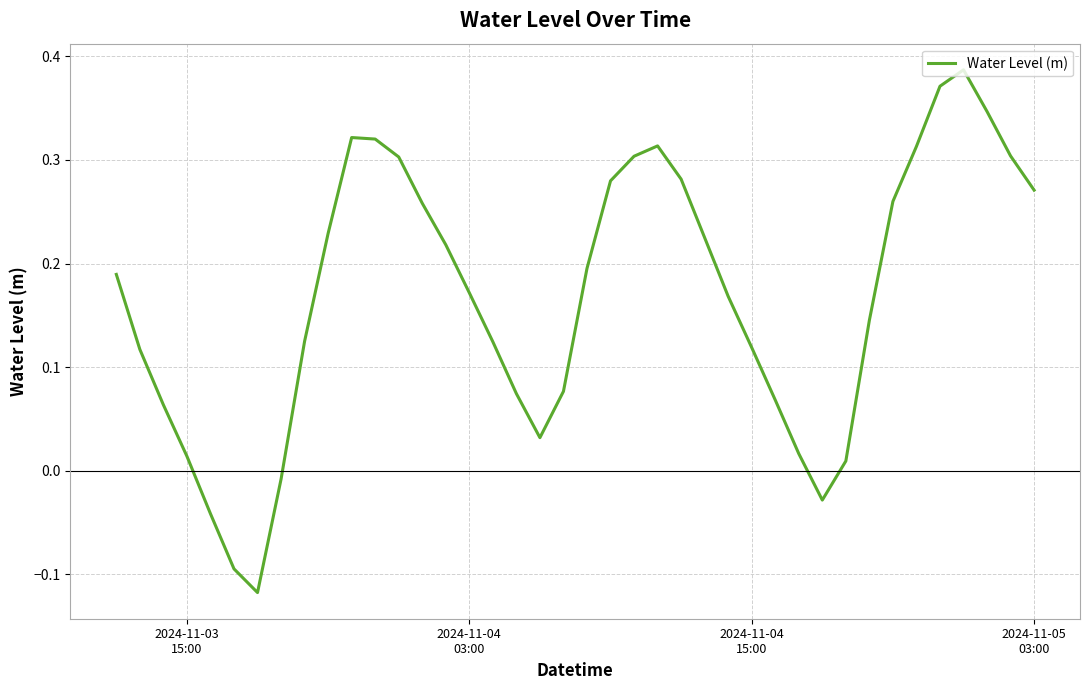

What is the difference between the maximum and minimum values?

0.5